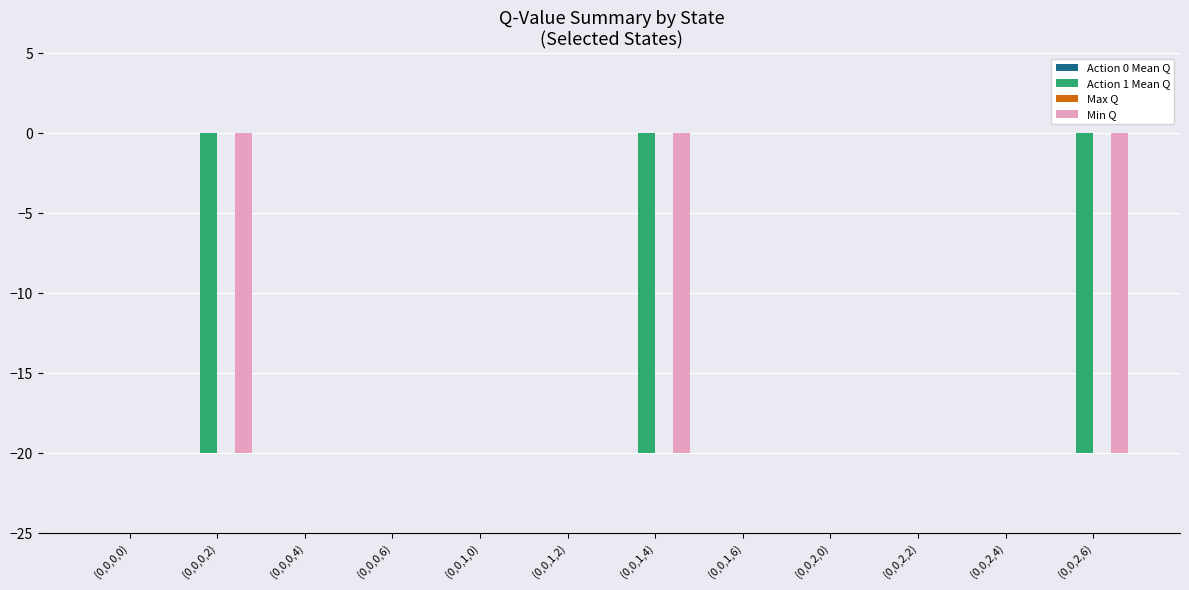

The Min Q series shows -20.0 at (0,0,0,2). True or false?

True